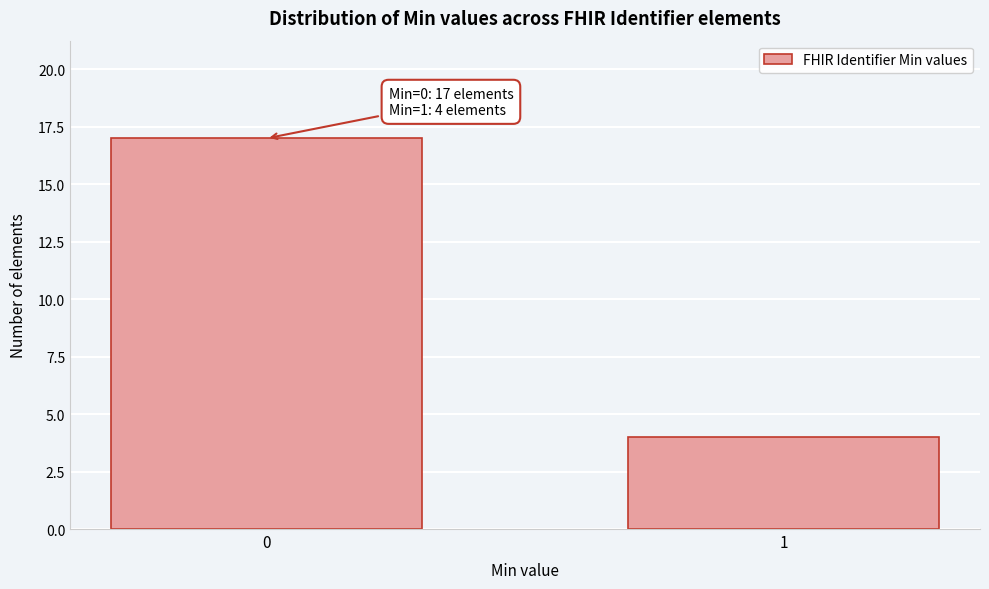

Reading left to right, what are all the values shown in this chart?

17	4